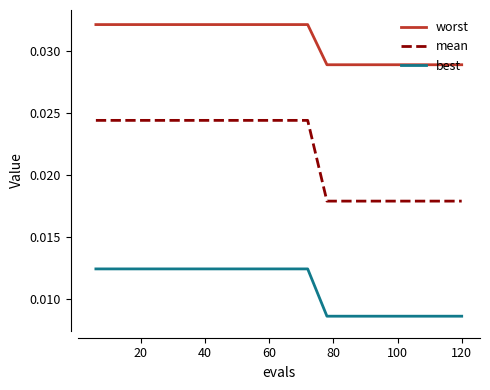

What are all the series names shown in the legend?

worst, mean, best